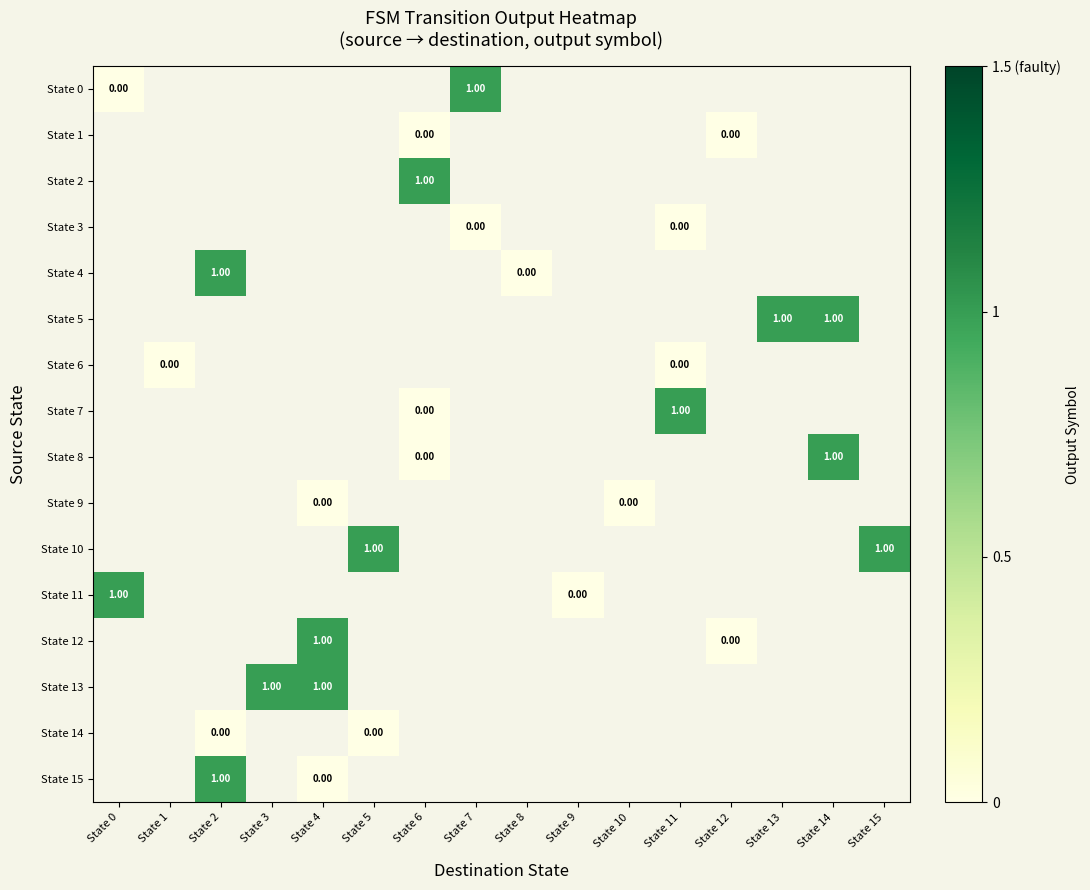

How many data points in State 13 are above 0?

2